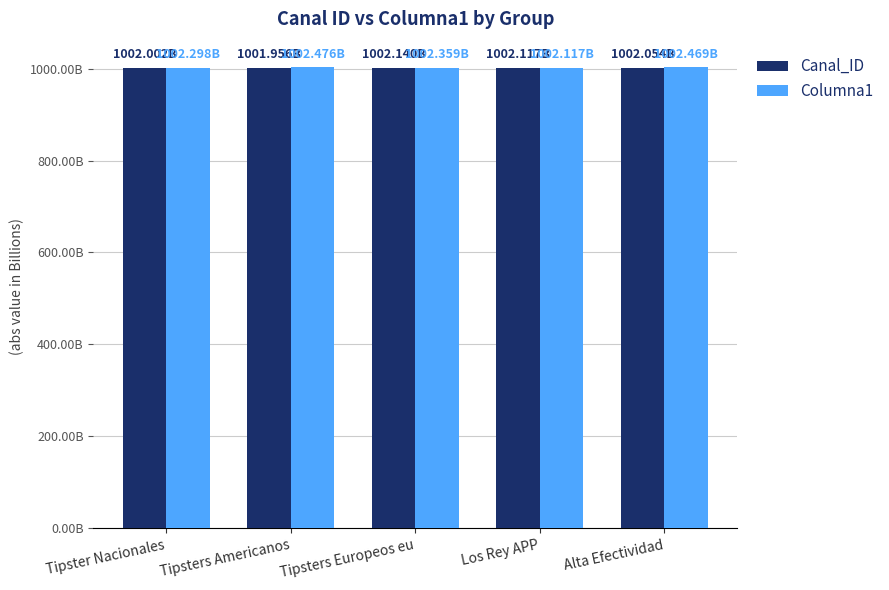

Does the chart contain any negative values?

No